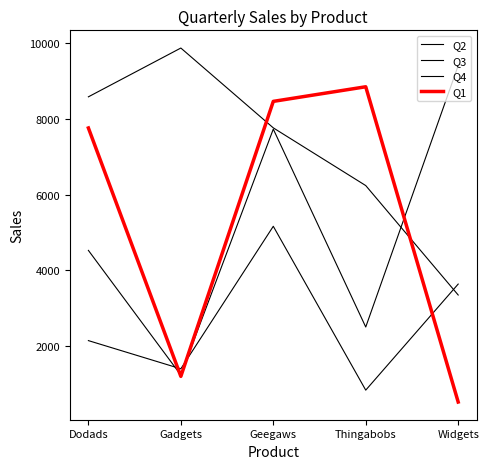

Reading left to right, transcribe all the data shown in this chart.

Q2: Dodads=2145.0	Gadgets=1400.0	Geegaws=5166.0	Thingabobs=836.0	Widgets=3639.0
Q3: Dodads=8587.0	Gadgets=9876.5	Geegaws=7767.0	Thingabobs=6242.0	Widgets=3350.0
Q4: Dodads=4529.0	Gadgets=1234.6	Geegaws=7734.0	Thingabobs=2504.0	Widgets=9412.0
Q1: Dodads=7764.0	Gadgets=1200.0	Geegaws=8467.0	Thingabobs=8853.0	Widgets=522.0